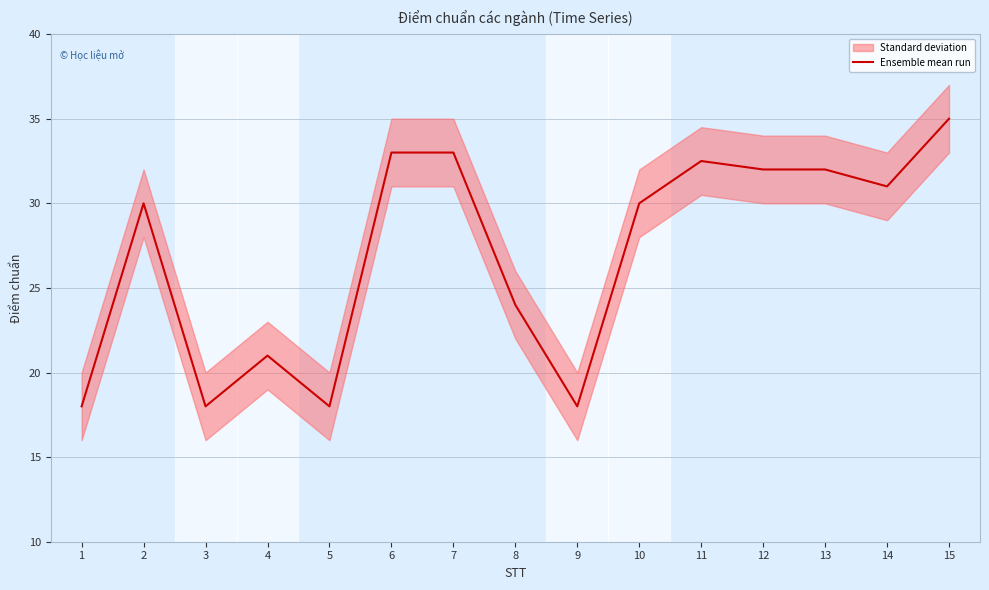

Between 10 and 3, which is larger?

10